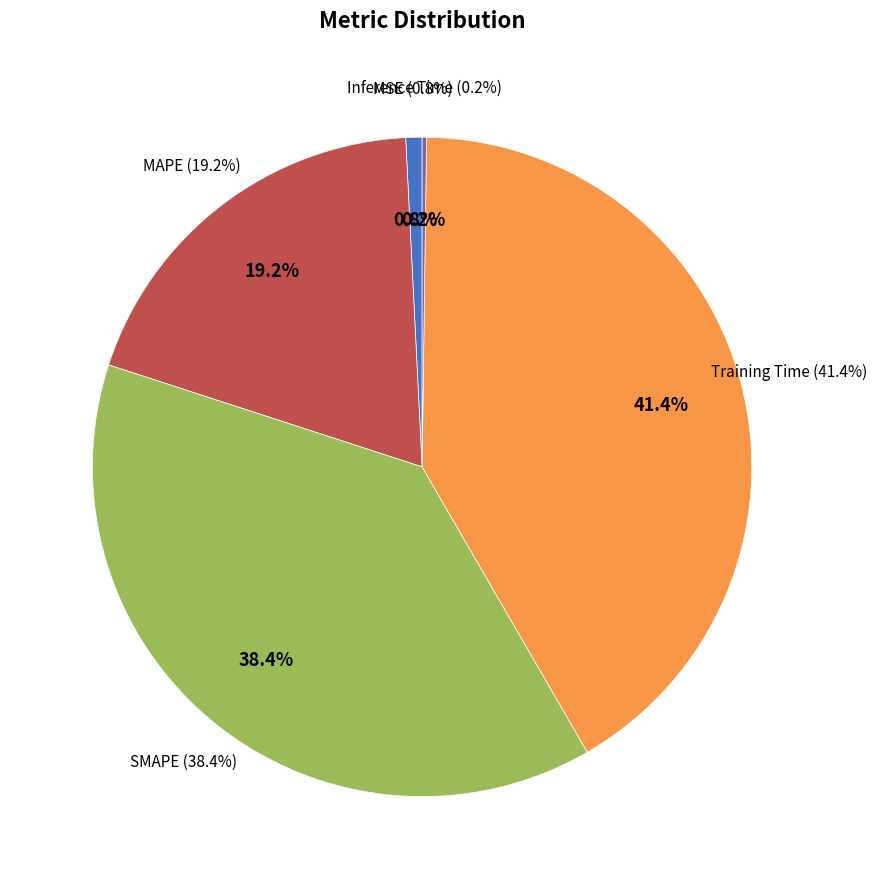

Does SMAPE account for over 50% of the chart?

No